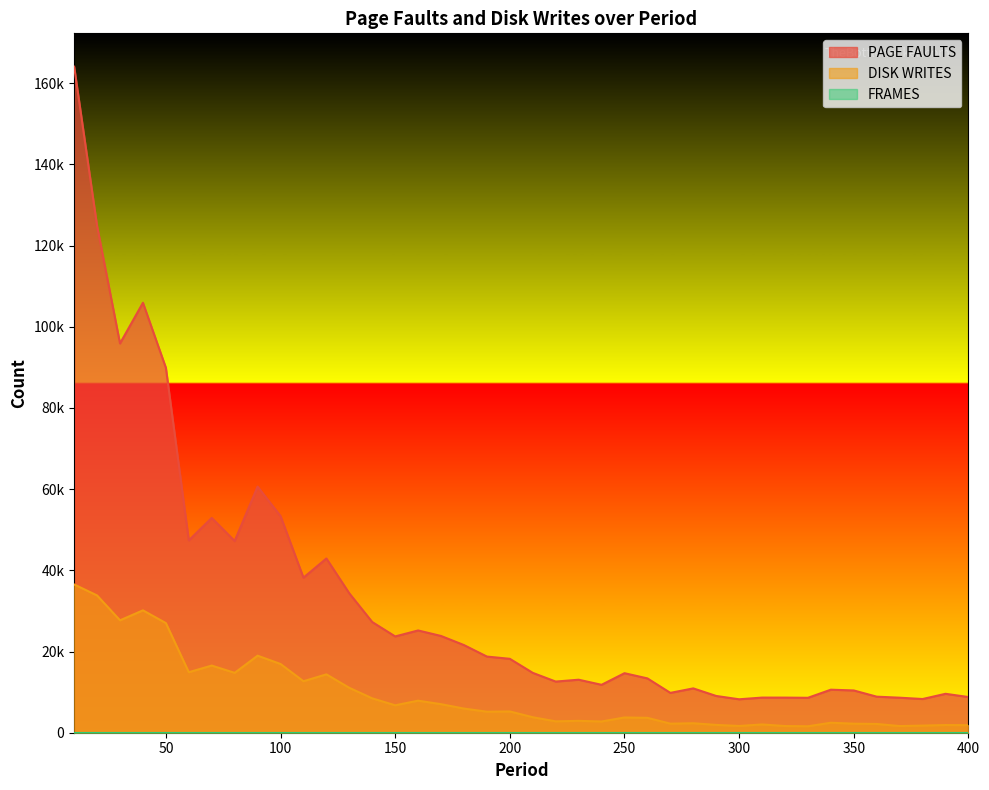

What is the difference between the second highest and second lowest values in the PAGE FAULTS series?

116509